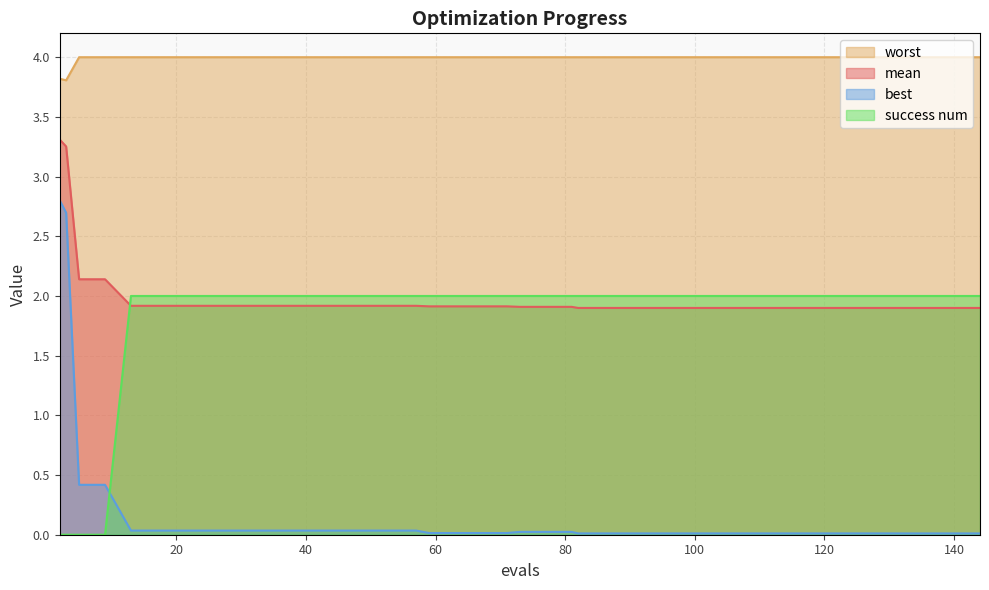

Is it true that best equals 0.0 at 144?

True